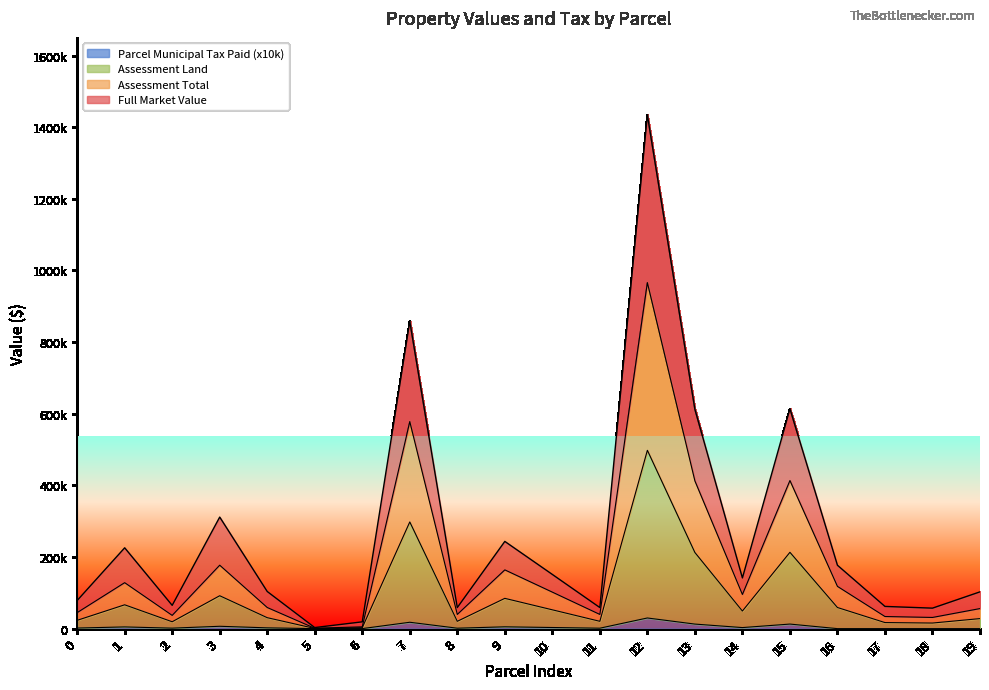

Which has a higher value, 17 or 8?

17